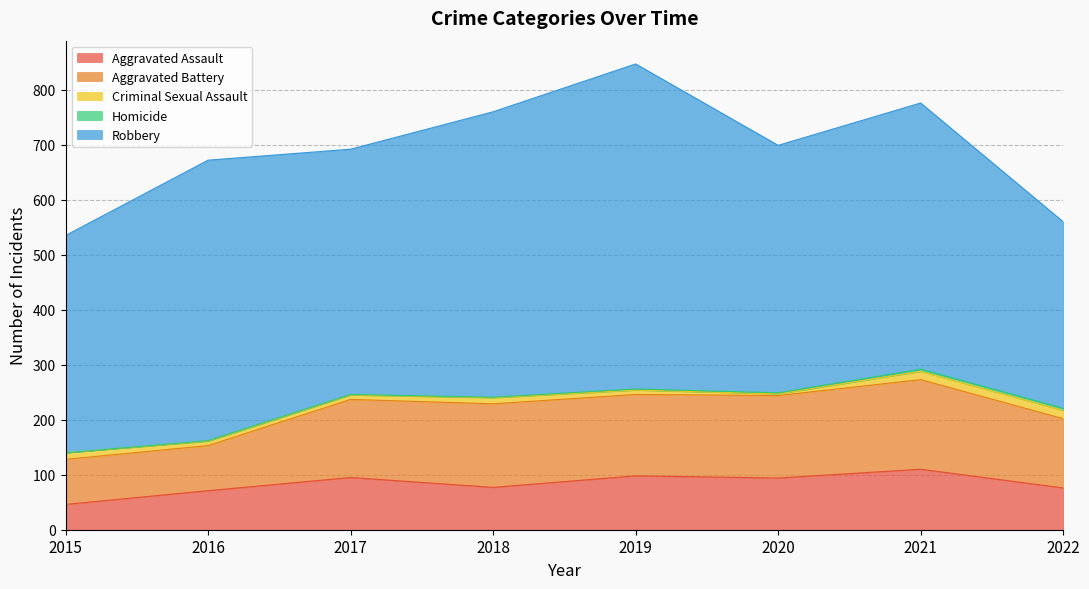

At how many categories does at least one series exceed 443?

6